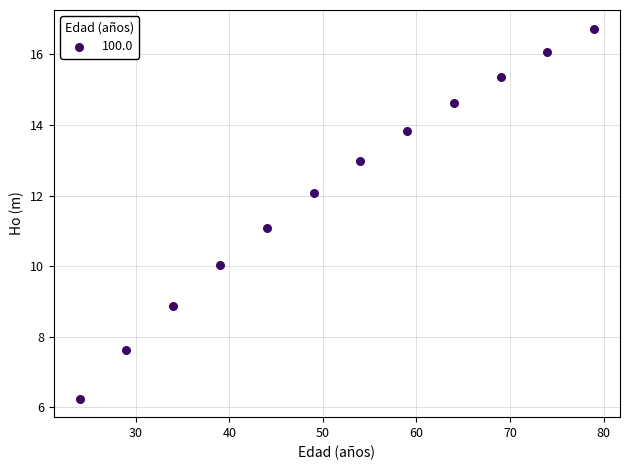

What is the average X value?

51.5